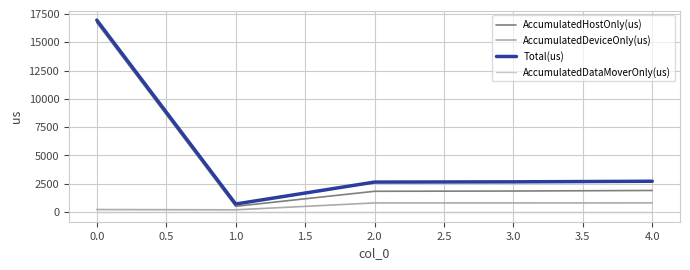

True or false: AccumulatedHostOnly(us) and AccumulatedDataMoverOnly(us) cross at least once.

False